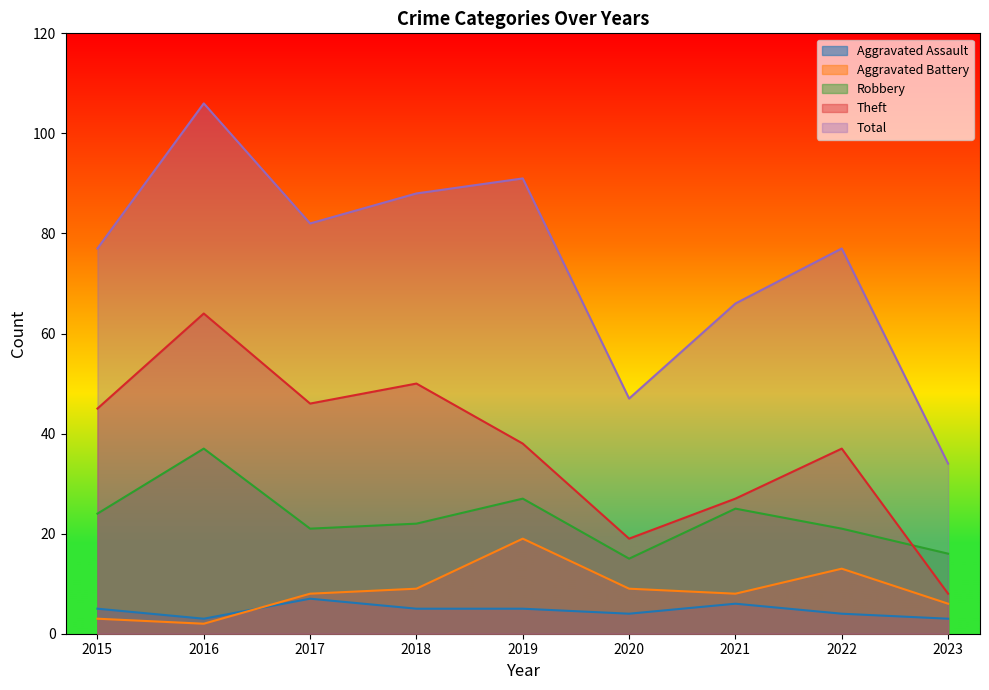

Reading left to right, transcribe all the data shown in this chart.

Aggravated Assault: 2015=5	2016=3	2017=7	2018=5	2019=5	2020=4	2021=6	2022=4	2023=3
Aggravated Battery: 2015=3	2016=2	2017=8	2018=9	2019=19	2020=9	2021=8	2022=13	2023=6
Robbery: 2015=24	2016=37	2017=21	2018=22	2019=27	2020=15	2021=25	2022=21	2023=16
Theft: 2015=45	2016=64	2017=46	2018=50	2019=38	2020=19	2021=27	2022=37	2023=8
Total: 2015=77	2016=106	2017=82	2018=88	2019=91	2020=47	2021=66	2022=77	2023=34